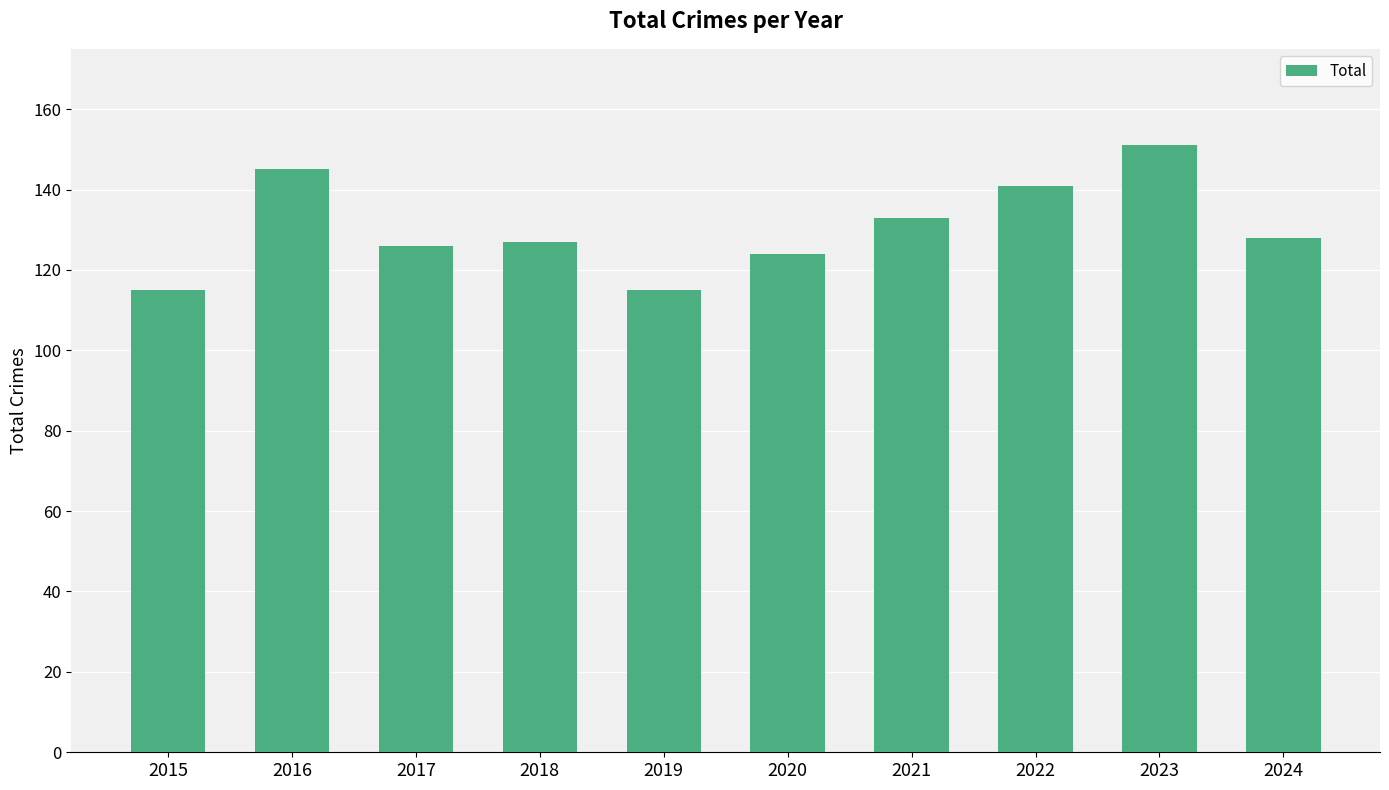

Which category has the highest value across all series?

2023